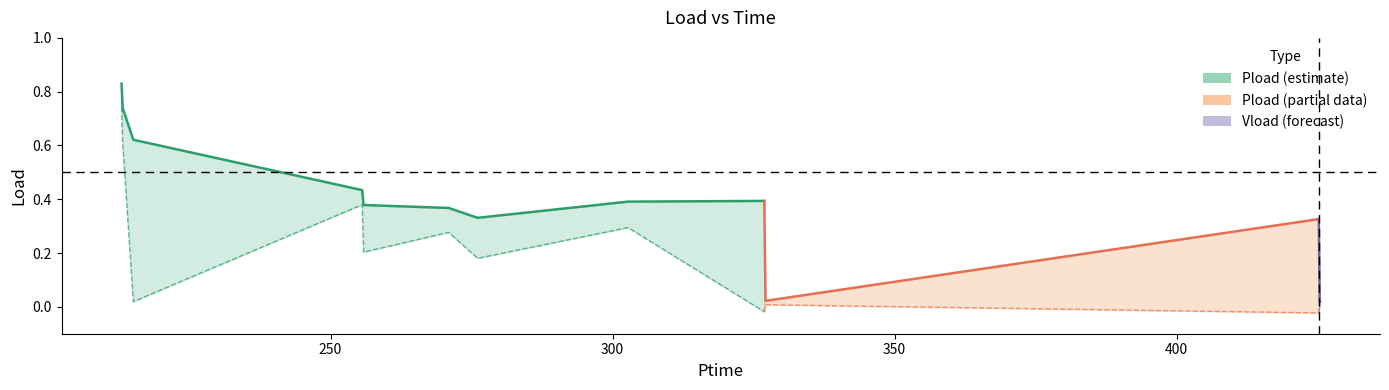

What is the maximum value shown in the chart?

0.8